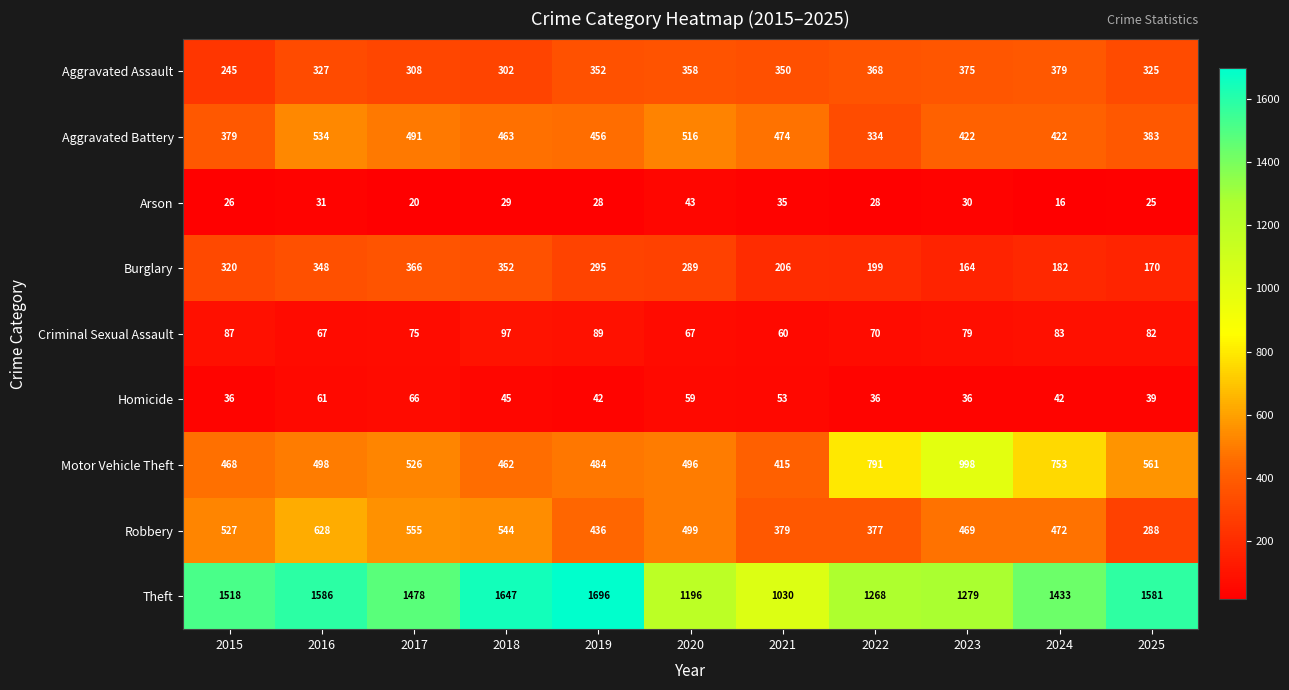

The Aggravated Battery series shows 221 at 2021. True or false?

False